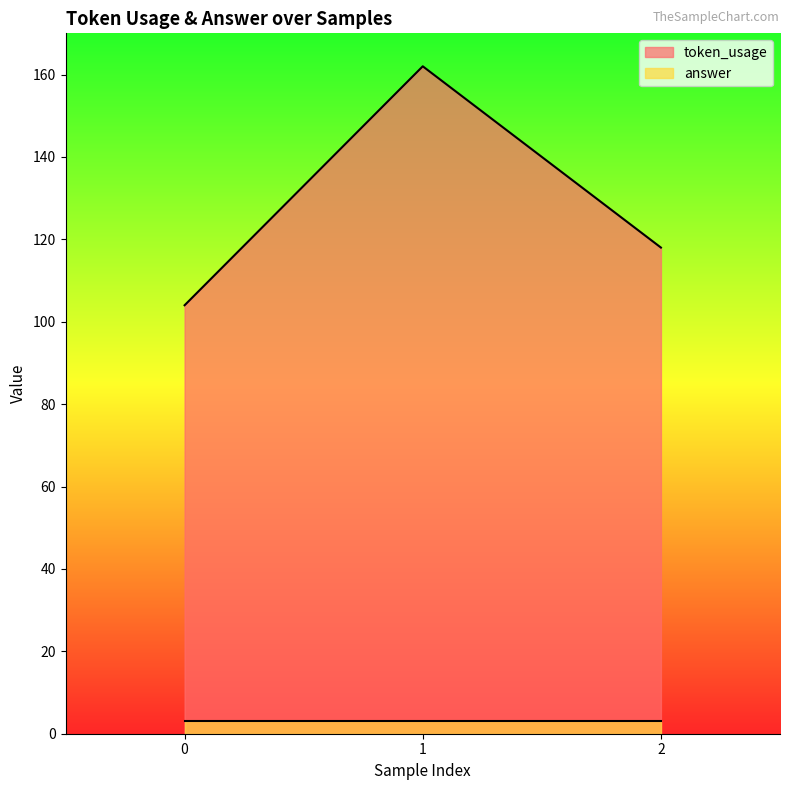

Approximately how many times larger is the value at 1 compared to 2?

1.4